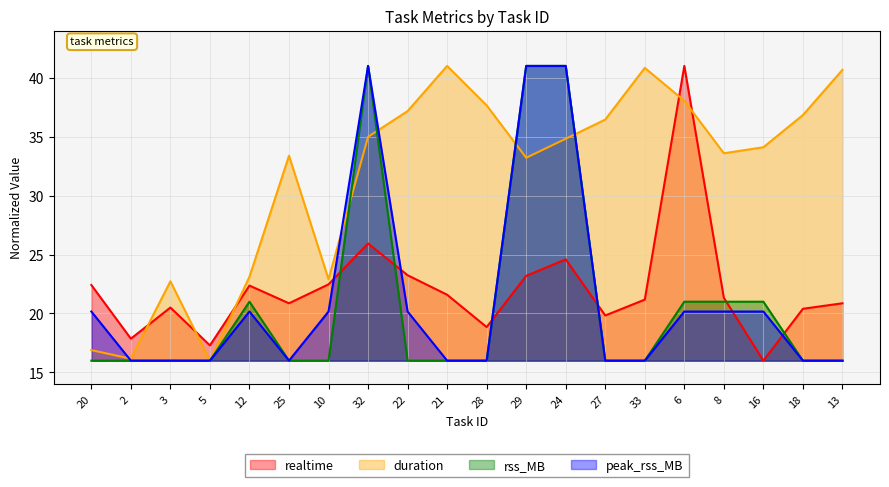

Reading left to right, extract all data points from this chart.

realtime: 22.4	17.9	20.5	17.3	22.4	20.9	22.5	25.9	23.2	21.6	18.8	23.2	24.6	19.8	21.2	41.0	21.3	16.0	20.4	20.9
duration: 16.9	16.2	22.7	16.0	23.1	33.4	22.9	35.0	37.2	41.0	37.7	33.2	34.8	36.4	40.8	38.0	33.6	34.1	36.8	40.7
rss_MB: 16.0	16.0	16.0	16.0	21.0	16.0	16.0	41.0	16.0	16.0	16.0	41.0	41.0	16.0	16.0	21.0	21.0	21.0	16.0	16.0
peak_rss_MB: 20.2	16.0	16.0	16.0	20.2	16.0	20.2	41.0	20.2	16.0	16.0	41.0	41.0	16.0	16.0	20.2	20.2	20.2	16.0	16.0